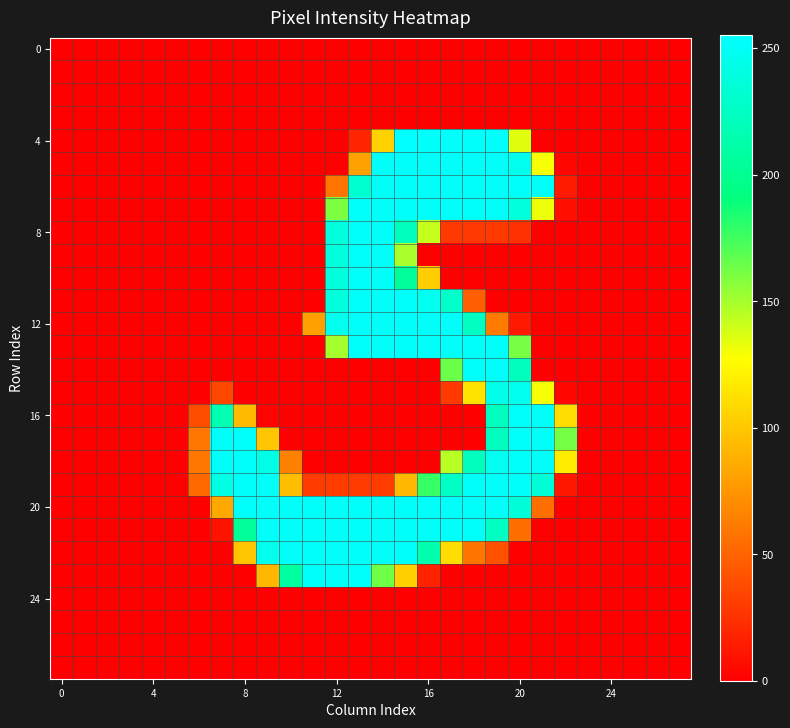

Which series has the largest range (max minus min)?

4